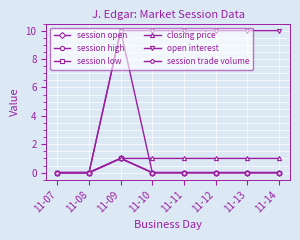

Does the chart have visible grid lines?

Yes